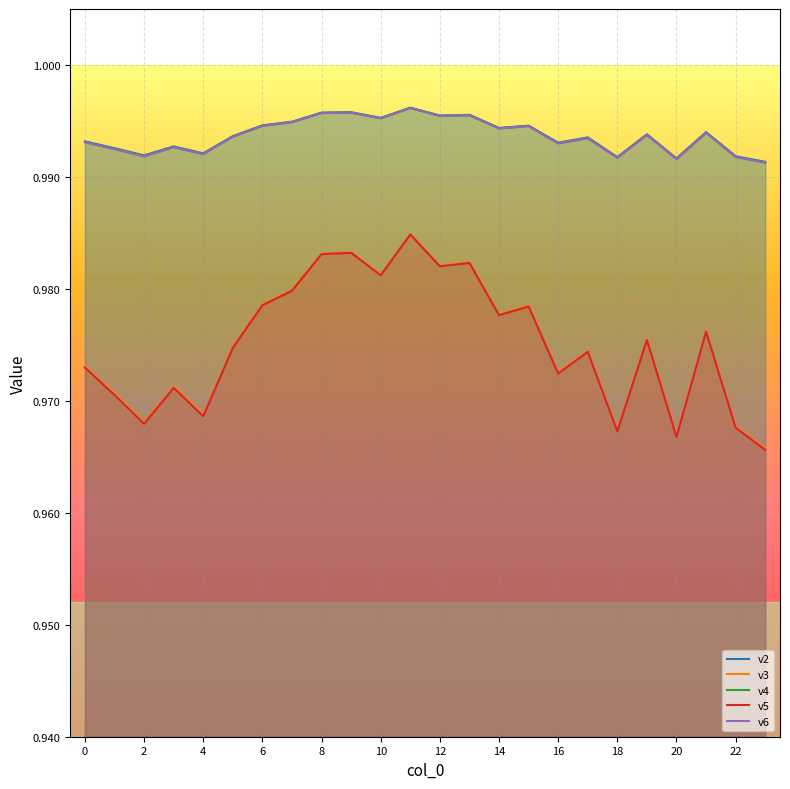

Which series has the largest range (max minus min)?

v5